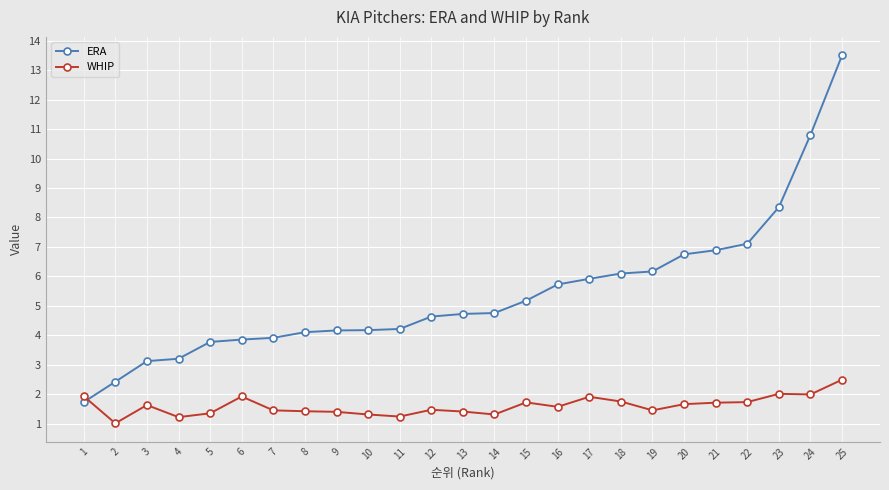

What is the sum of all ERA values?

135.4